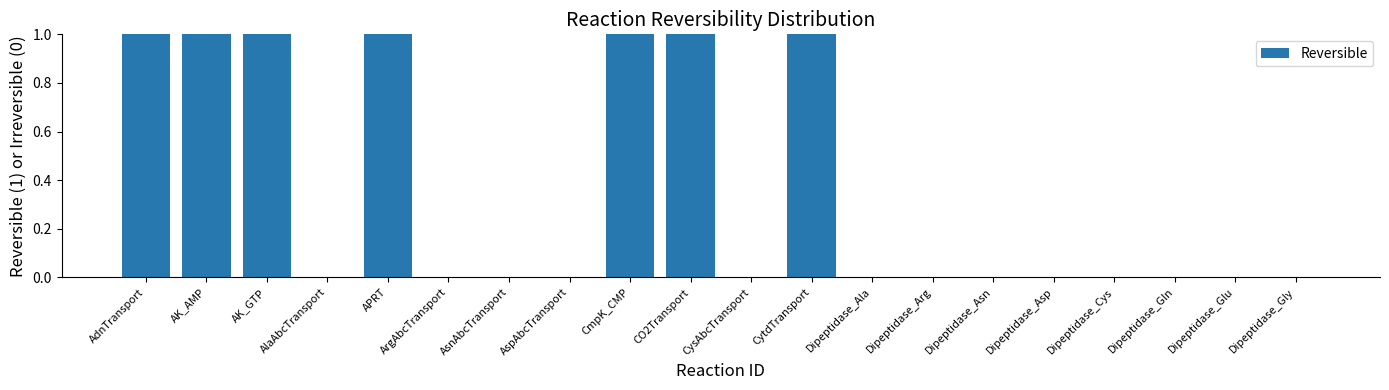

The value at CytdTransport is 0. True or false?

False